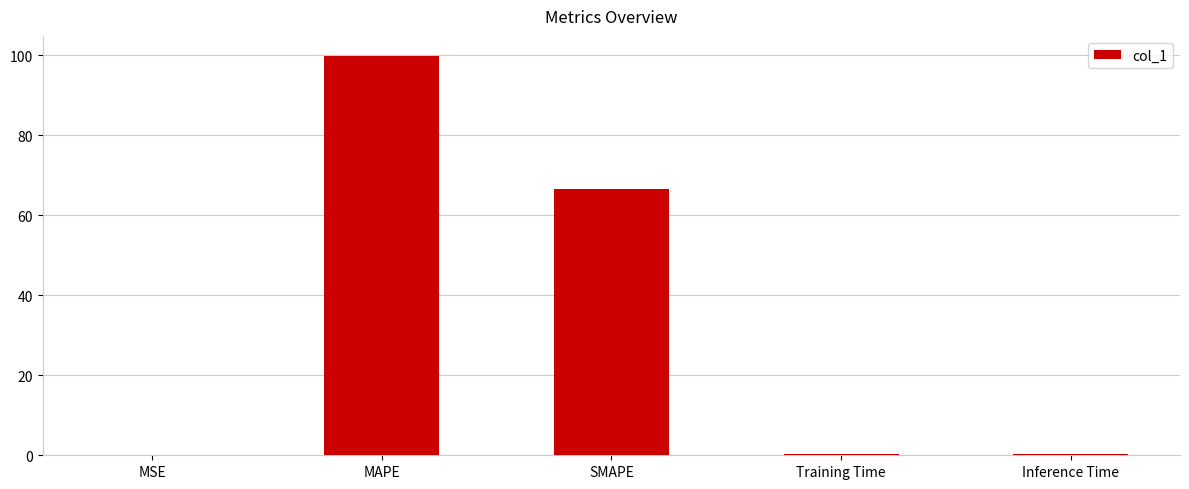

True or false: the data shows 0.0 at MSE.

True